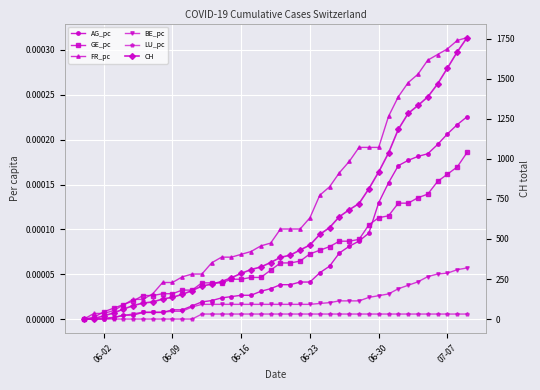

Which series has the largest range (max minus min)?

CH